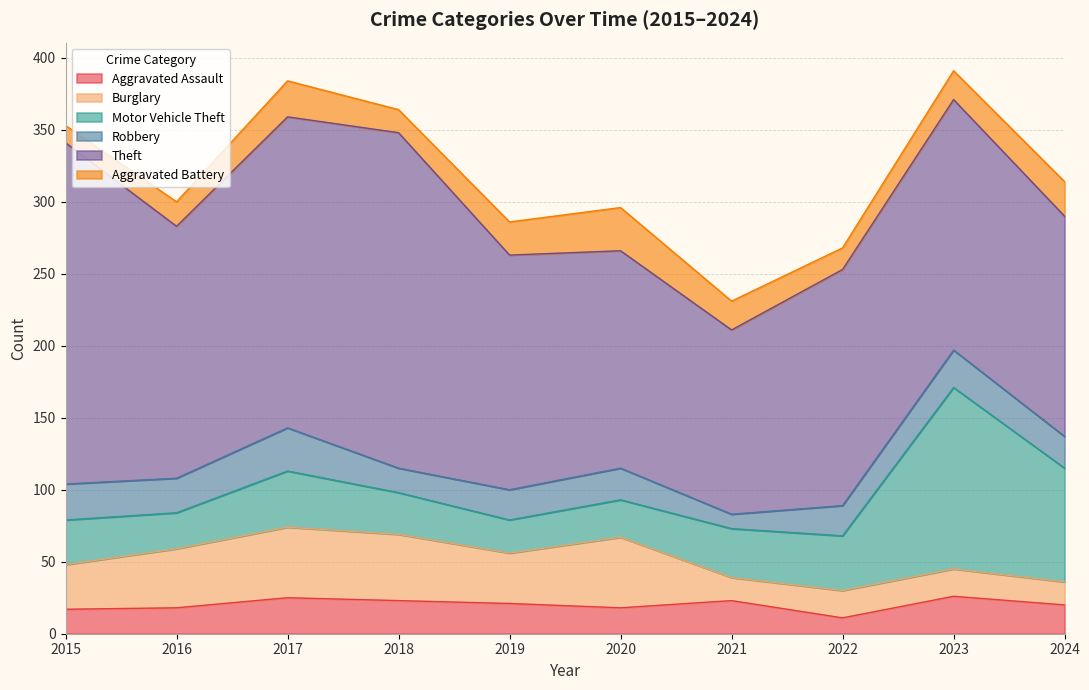

Is the value of Motor Vehicle Theft at 2018 greater than the value of Aggravated Battery at 2017?

Yes